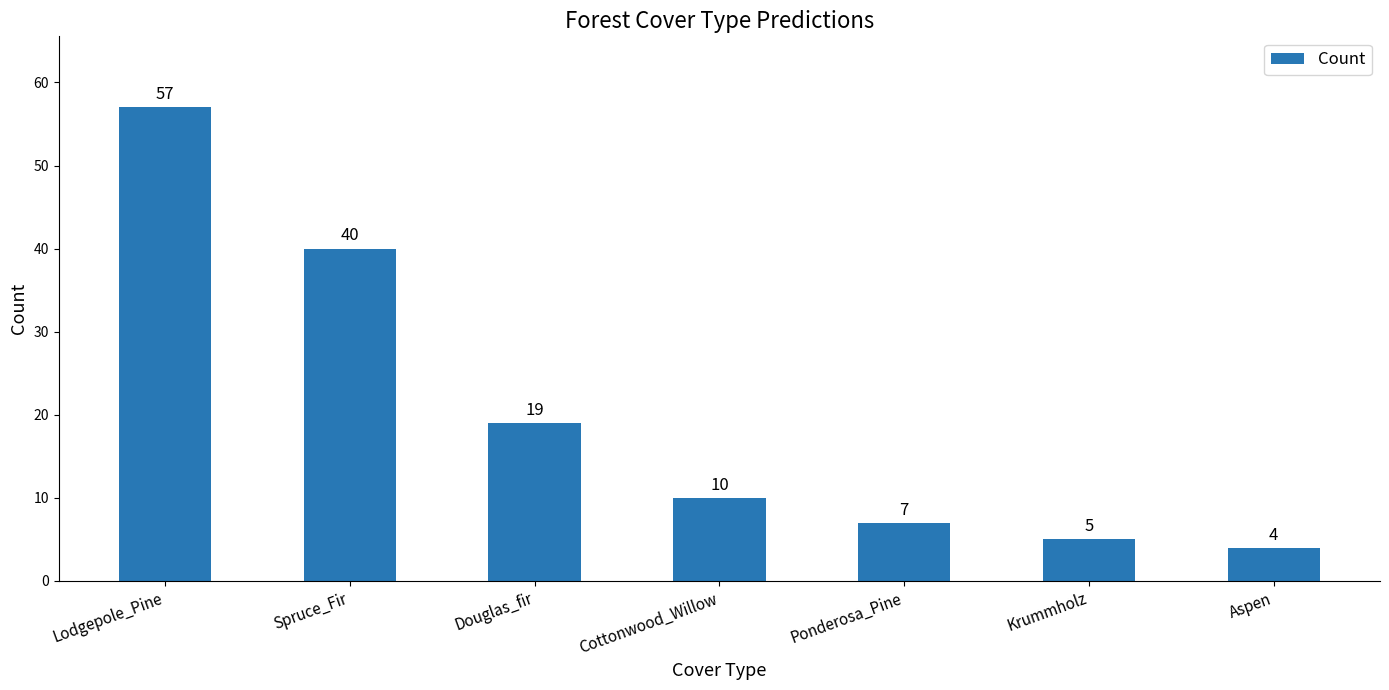

The chart shows a value of 57 at Lodgepole_Pine. True or false?

True